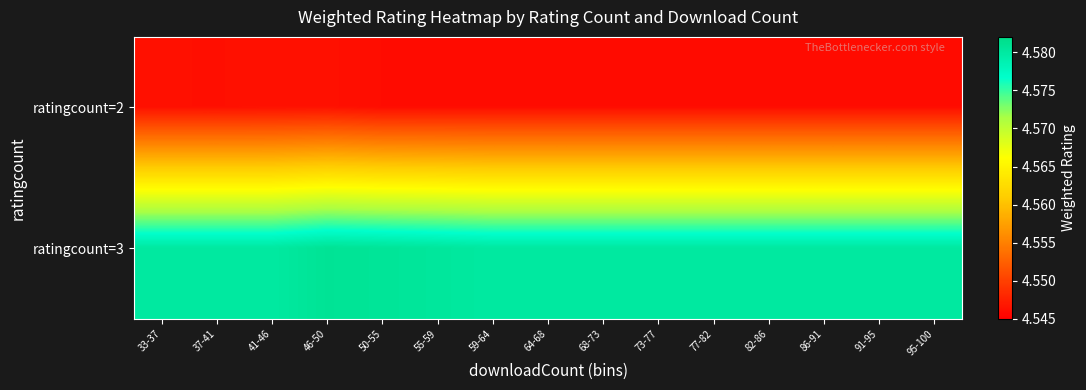

Reading left to right, list all the values displayed in this chart.

ratingcount=2: 33-37=4.5	37-41=4.5	41-46=4.5	46-50=4.5	50-55=4.5	55-59=4.5	59-64=4.5	64-68=4.5	68-73=4.5	73-77=4.5	77-82=4.5	82-86=4.5	86-91=4.5	91-95=4.5	95-100=4.5
ratingcount=3: 33-37=4.6	37-41=4.6	41-46=4.6	46-50=4.6	50-55=4.6	55-59=4.6	59-64=4.6	64-68=4.6	68-73=4.6	73-77=4.6	77-82=4.6	82-86=4.6	86-91=4.6	91-95=4.6	95-100=4.6